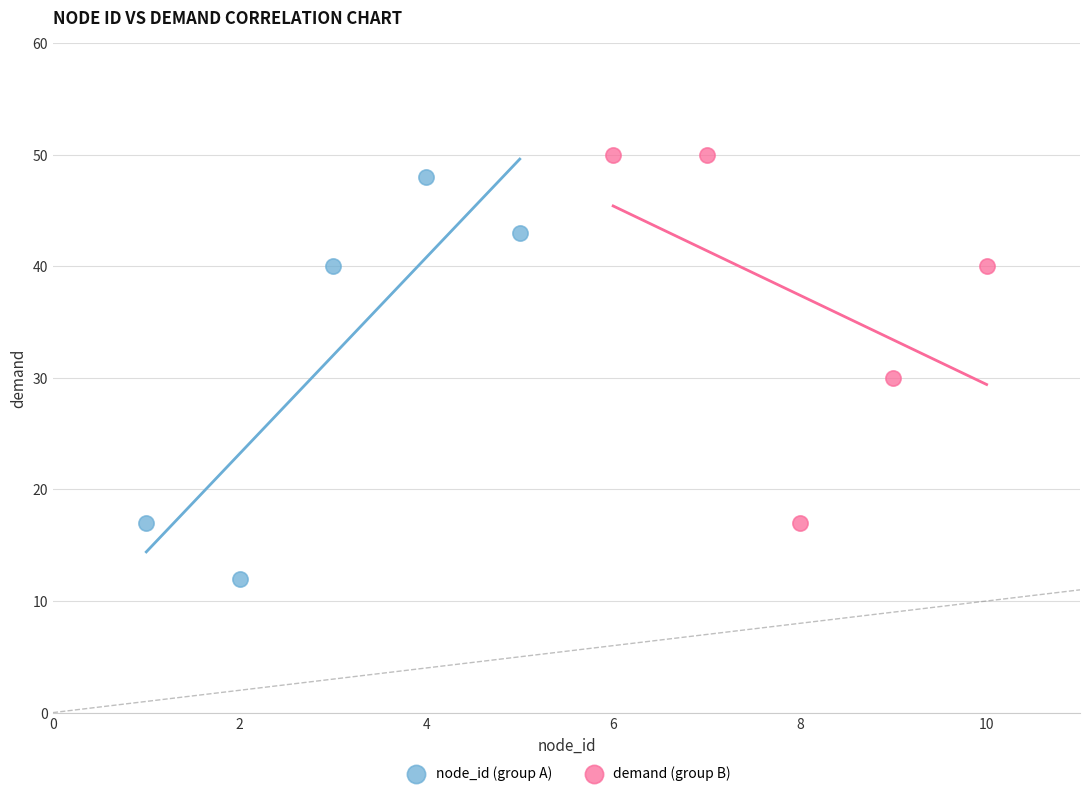

Which series reaches the maximum Y coordinate?

demand (group B)